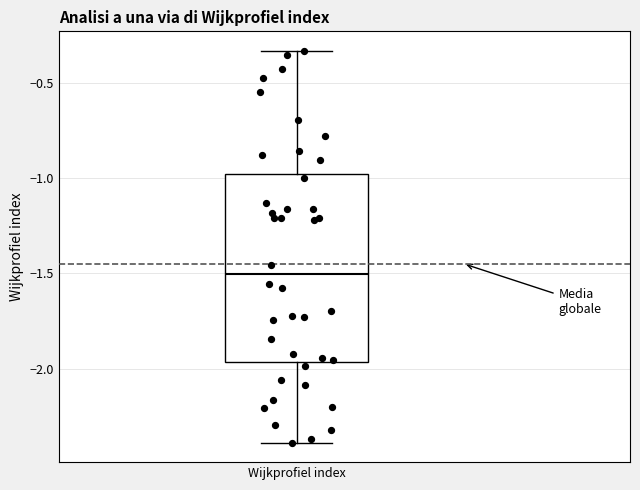

Transcribe this box plot: give where the median line is, the range the box spans, and where the two whiskers end, as read against the y-axis. The values are not printed on the chart, so give them approximately, as read against the axis.

median -1.50, box -1.95 to -1.00, whiskers -2.40 to -0.35